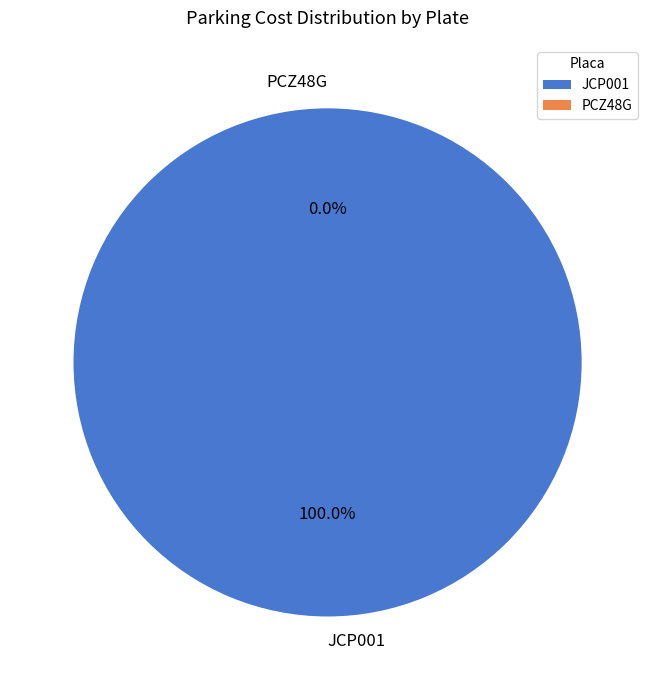

What is the smallest slice in the pie chart?

PCZ48G